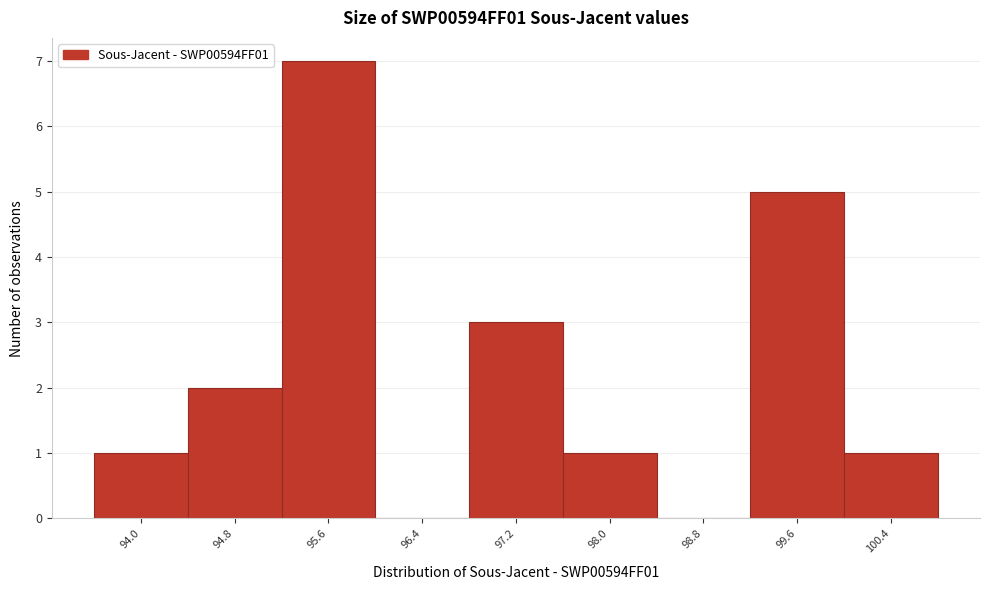

Reading right to left, transcribe all the data shown in this chart.

100.4=1	99.6=5	98.8=0	98.0=1	97.2=3	96.4=0	95.6=7	94.8=2	94.0=1